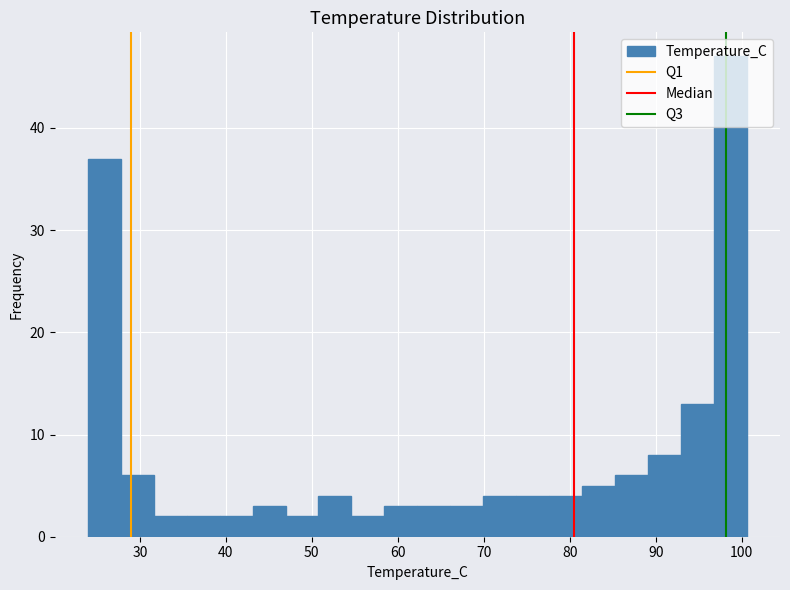

Read against the x-axis, roughly where is the centre of the tallest bar?

99